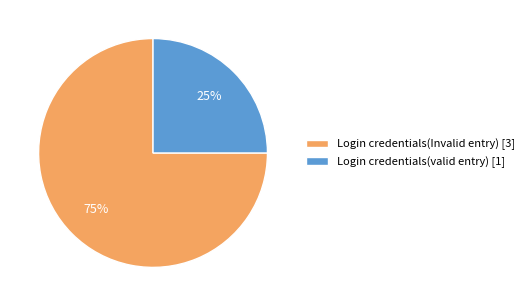

Rank the categories by value from lowest to highest.

Login credentials(valid entry), Login credentials(Invalid entry)